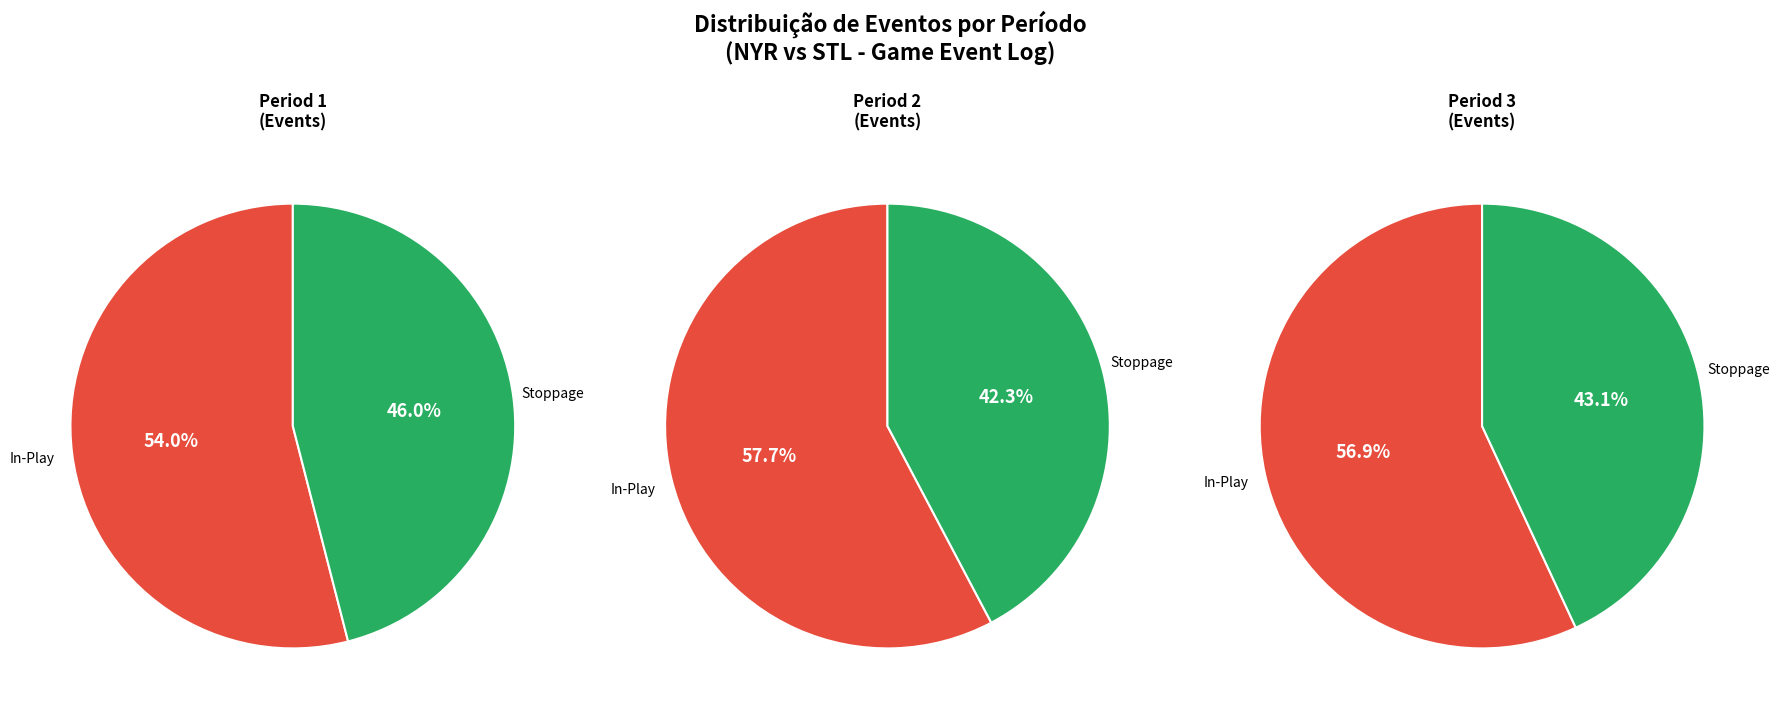

To the nearest percent, what portion does Period 2 represent?

37%